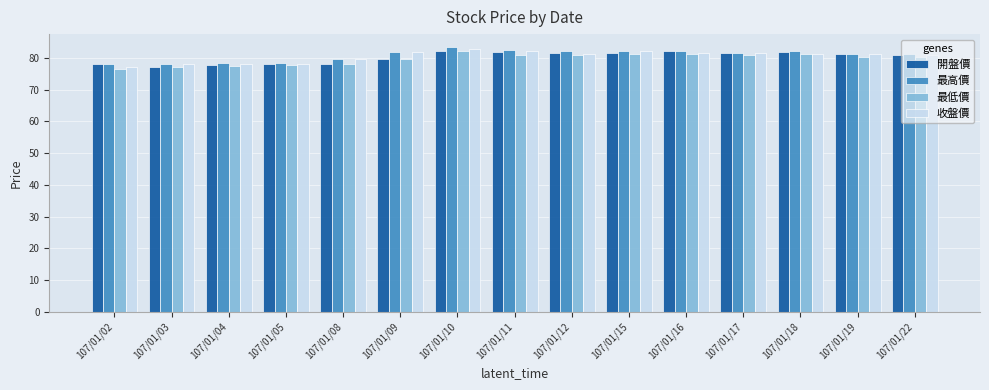

What is the spread (max minus min) of values at 107/01/18?

1.2